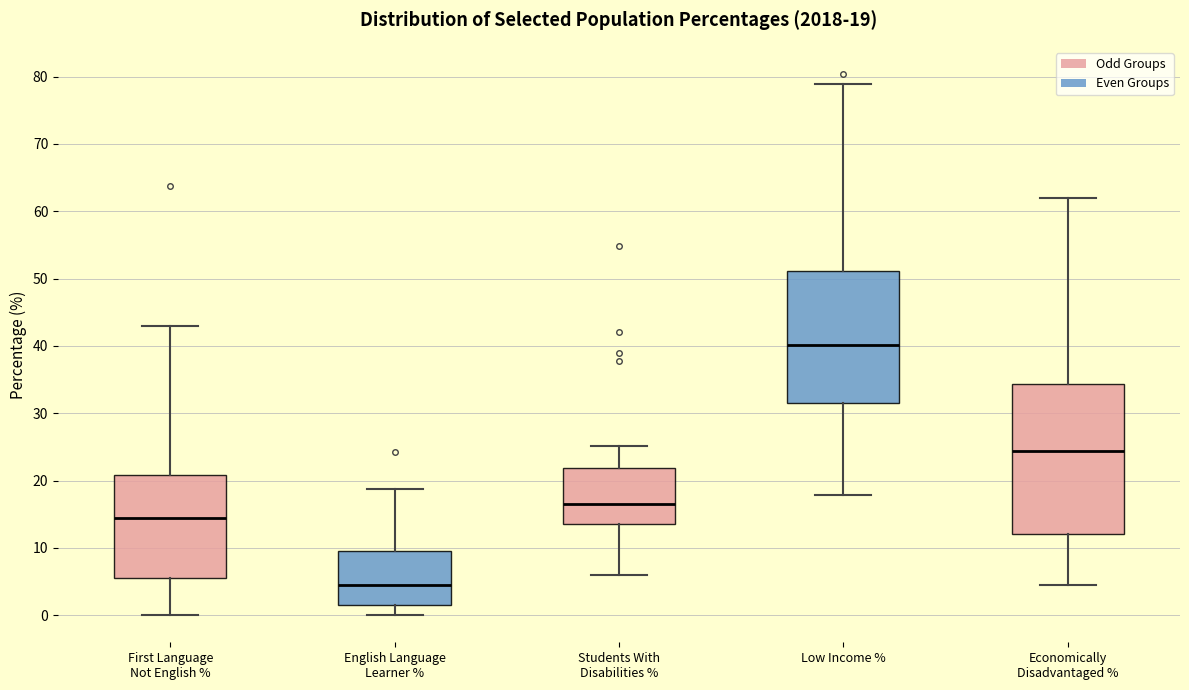

Which box has the highest median line?

Low Income %